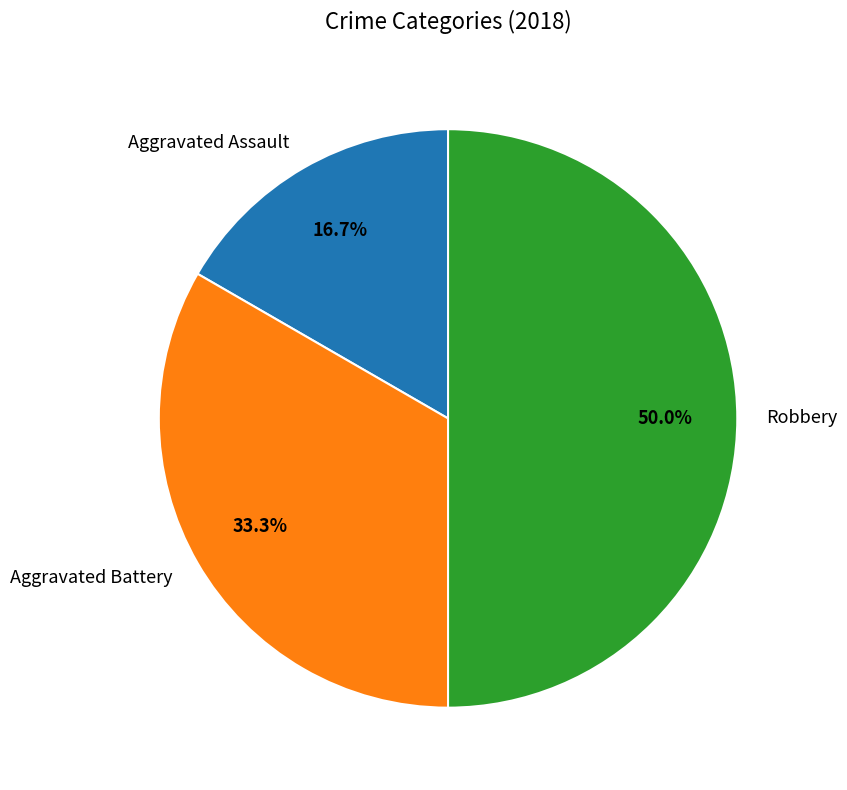

Is it true that Aggravated Assault is 17% of the pie?

True